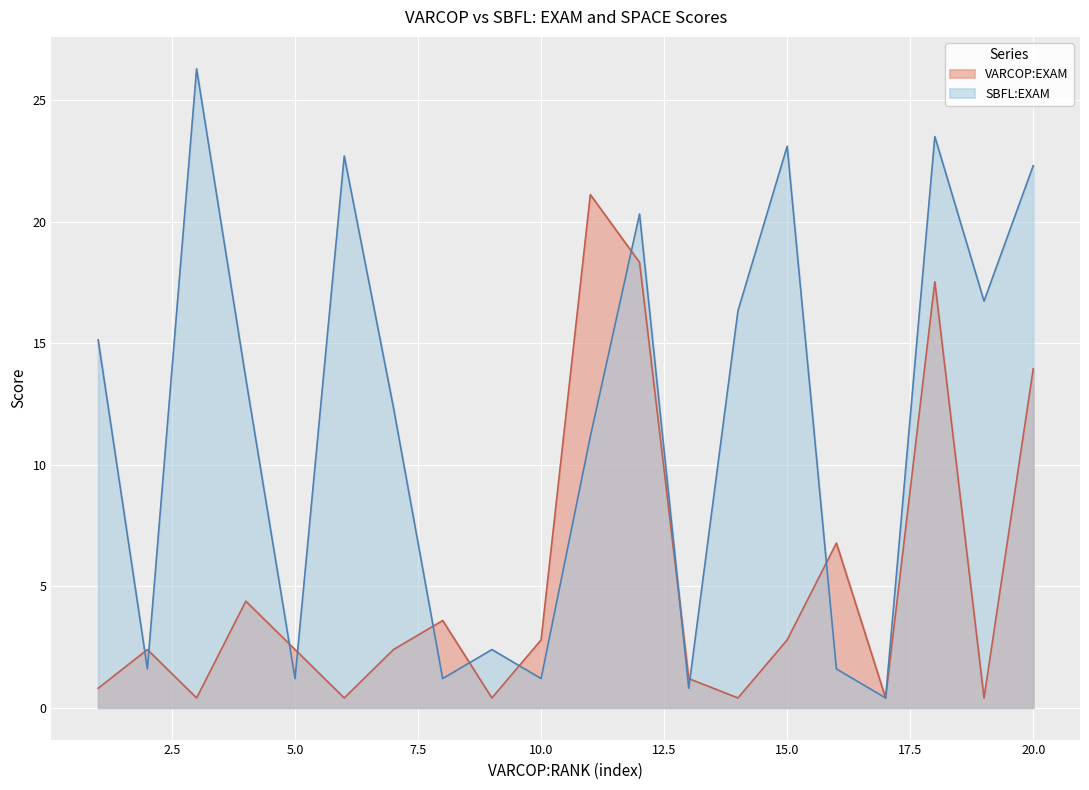

Where is SBFL:EXAM nearest to the value 13?

4